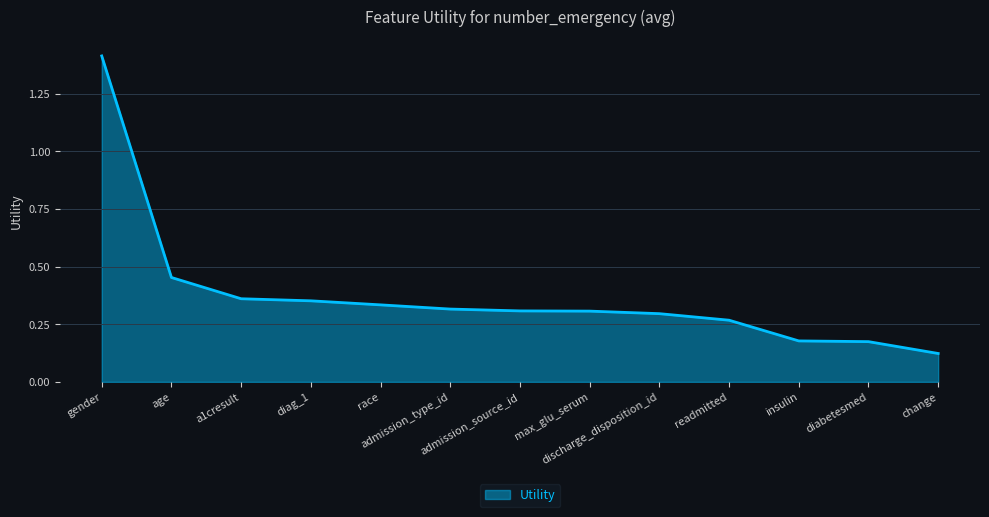

What is the maximum value shown in the chart?

1.4